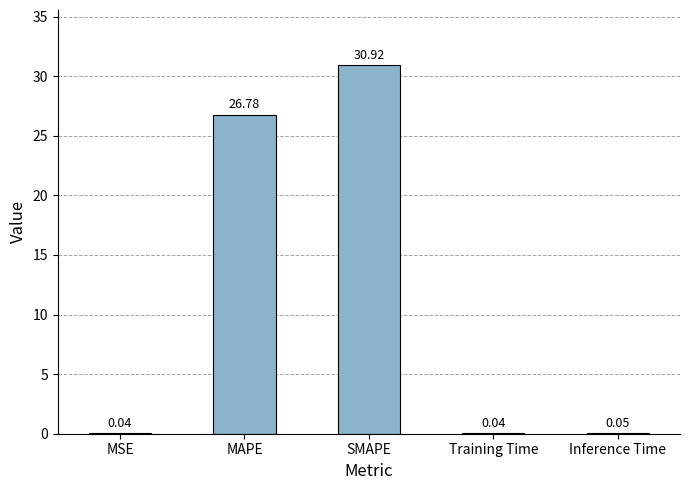

Are the bars horizontal?

No